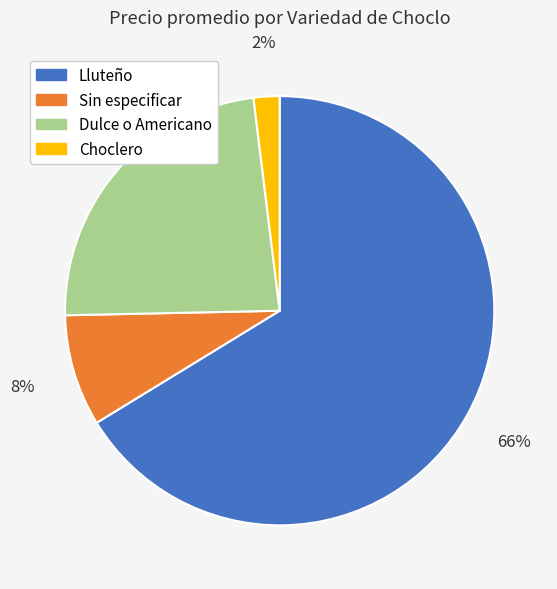

Is there a majority slice in this chart?

Yes